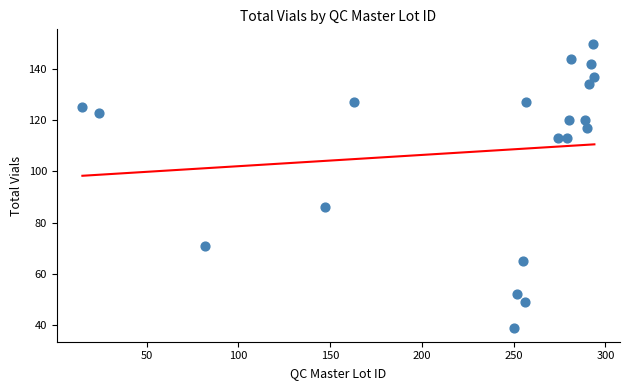

What Y value in the scatter plot is closest to 94?

86